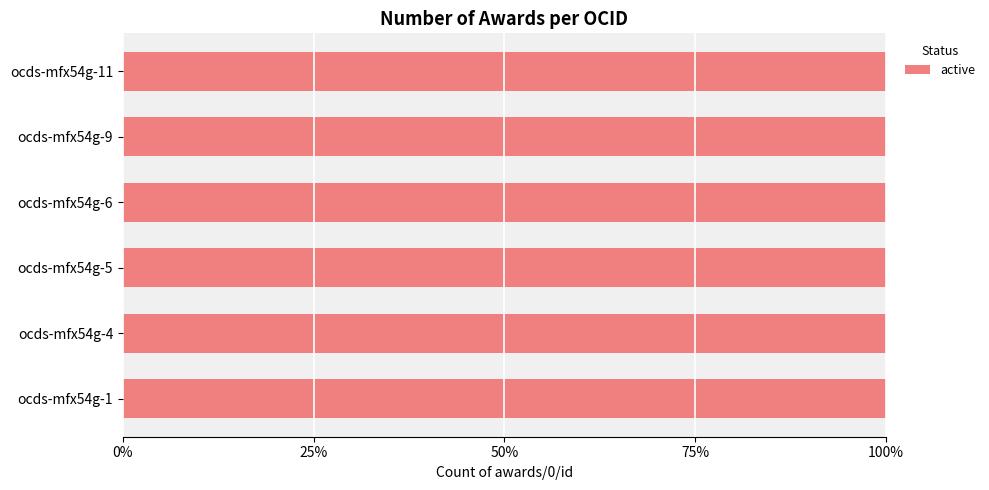

Which category has the lowest value across all series?

ocds-mfx54g-4